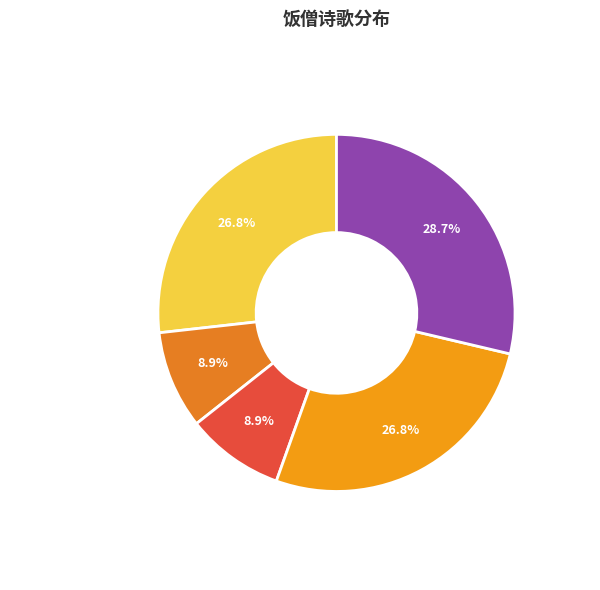

Is there a majority slice in this chart?

No